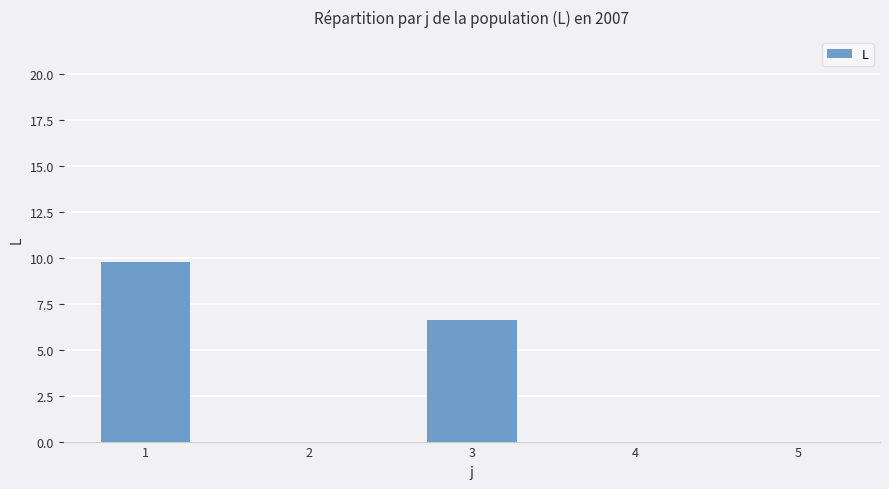

Reading left to right, transcribe all the data shown in this chart.

9.8	0.0	6.6	0.0	0.0